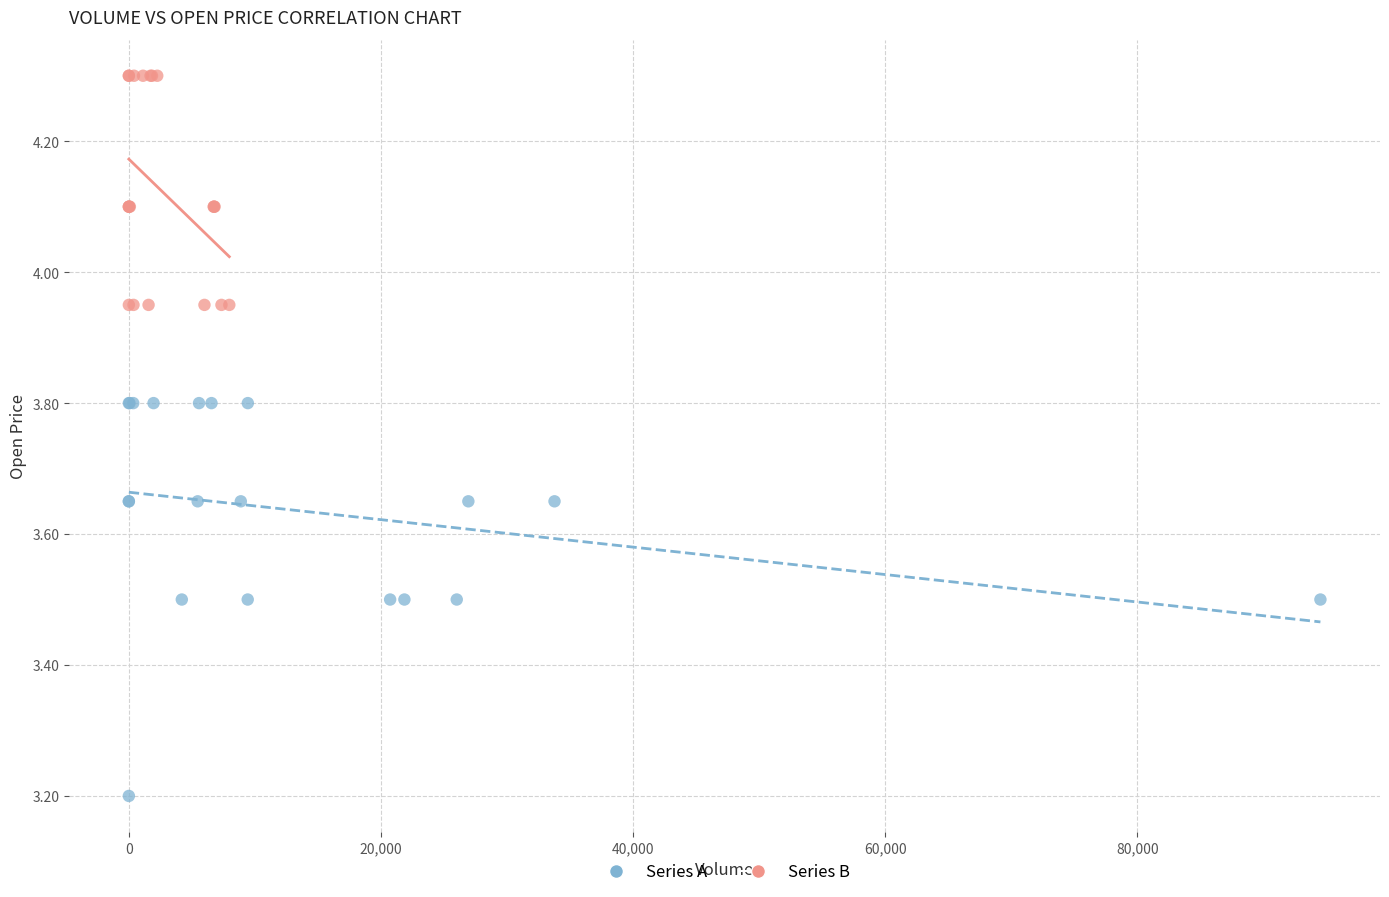

Which series contains the highest Y value?

Series B